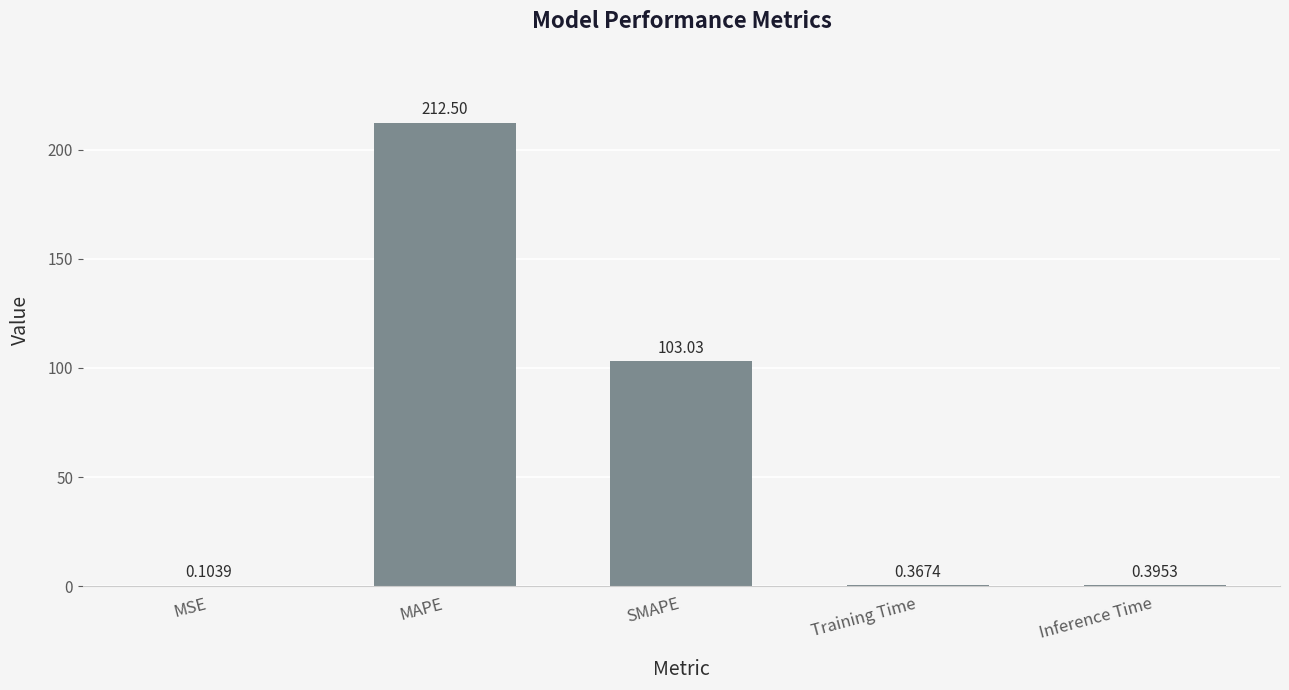

What is the sum of all values?

316.4